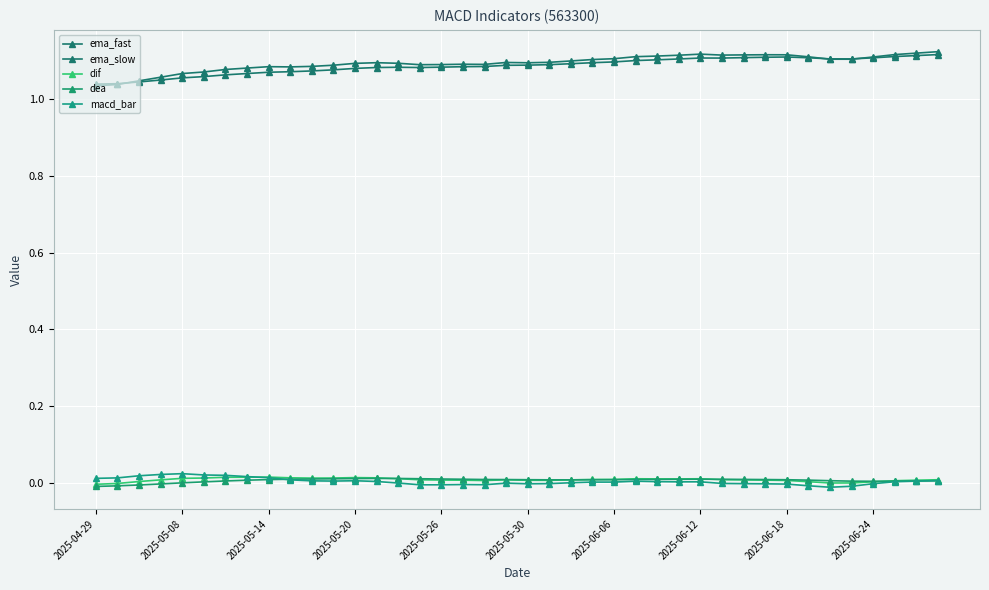

What is the sum of all ema_fast values?

43.8